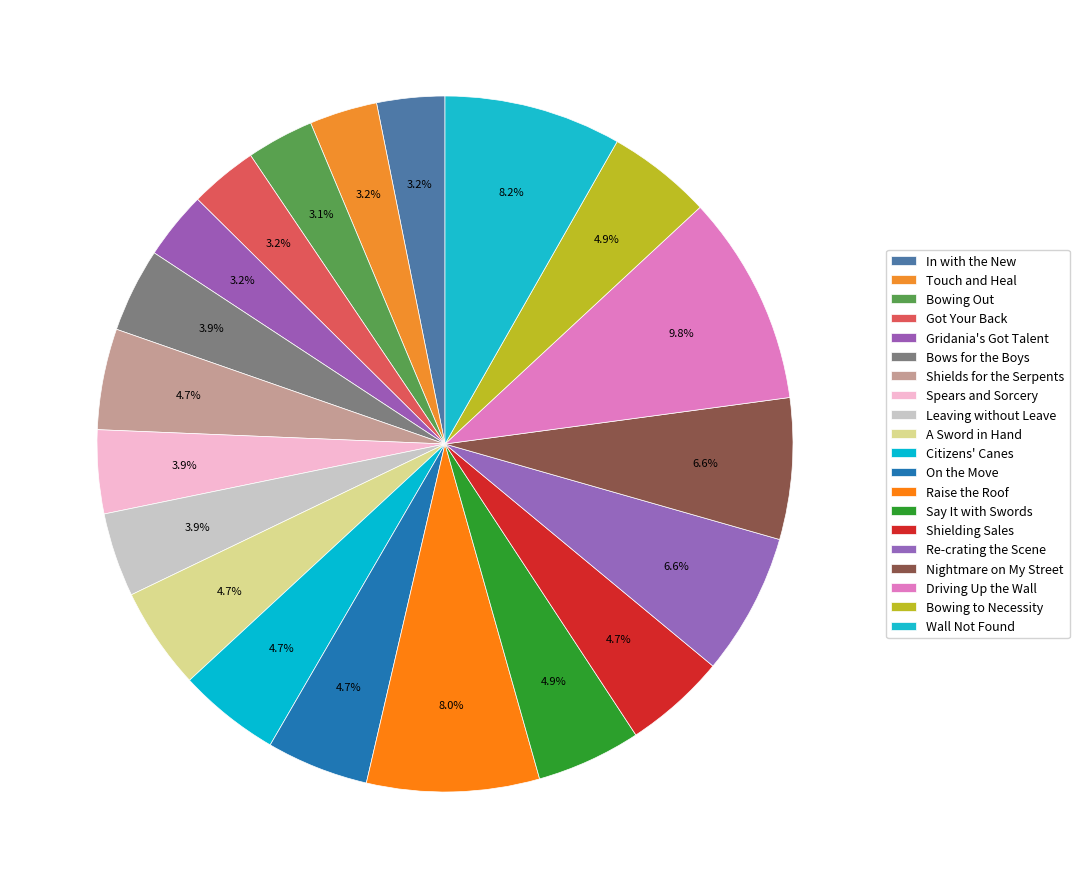

Do Raise the Roof and Wall Not Found together represent more than half of the pie?

No